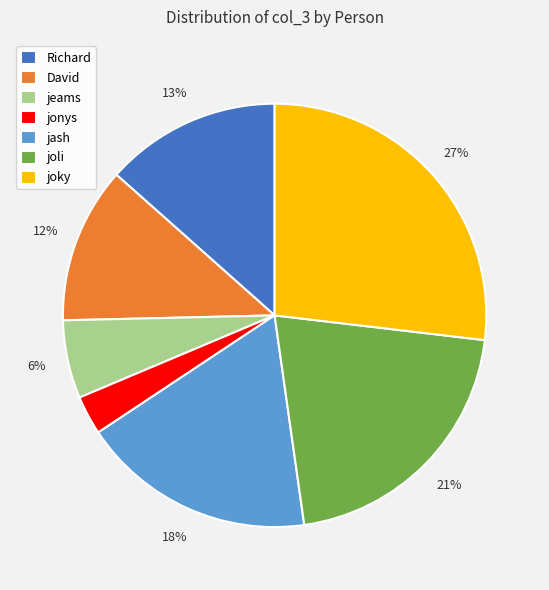

How many segments does this pie chart have?

7